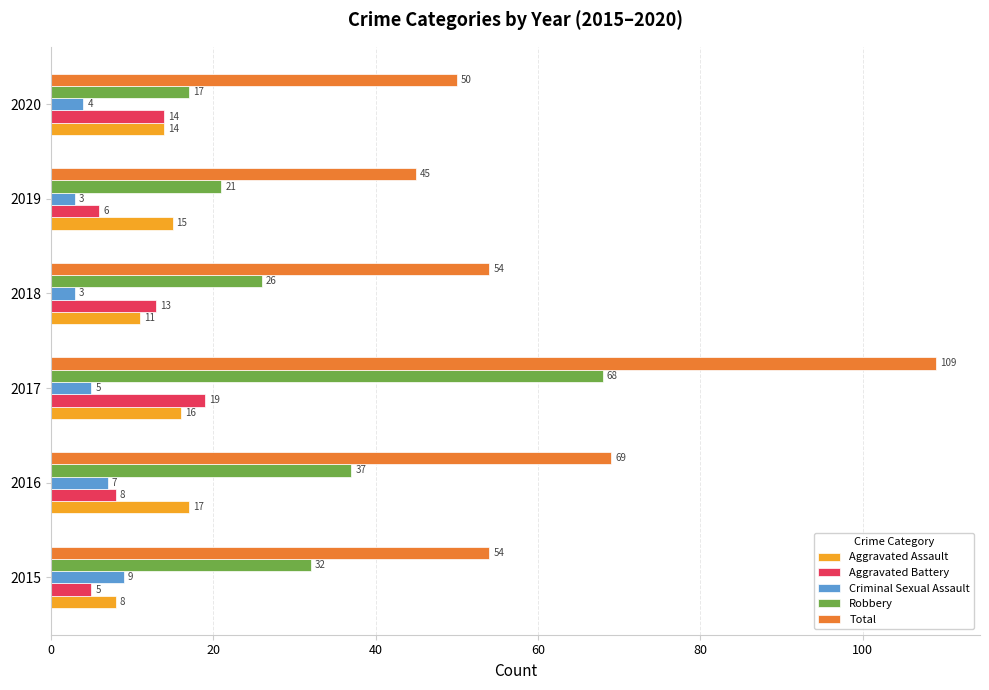

How many values in the Aggravated Assault series are below 15?

3